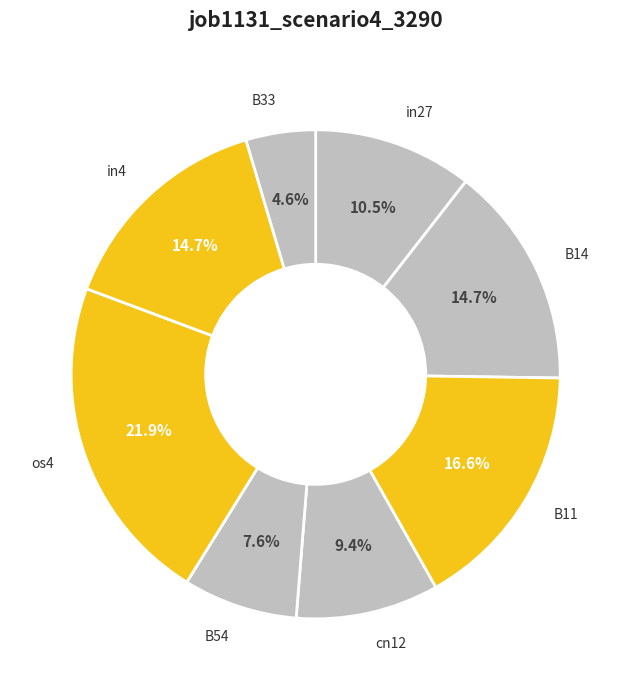

To the nearest percent, what is the difference between the largest and smallest slice percentages?

17%